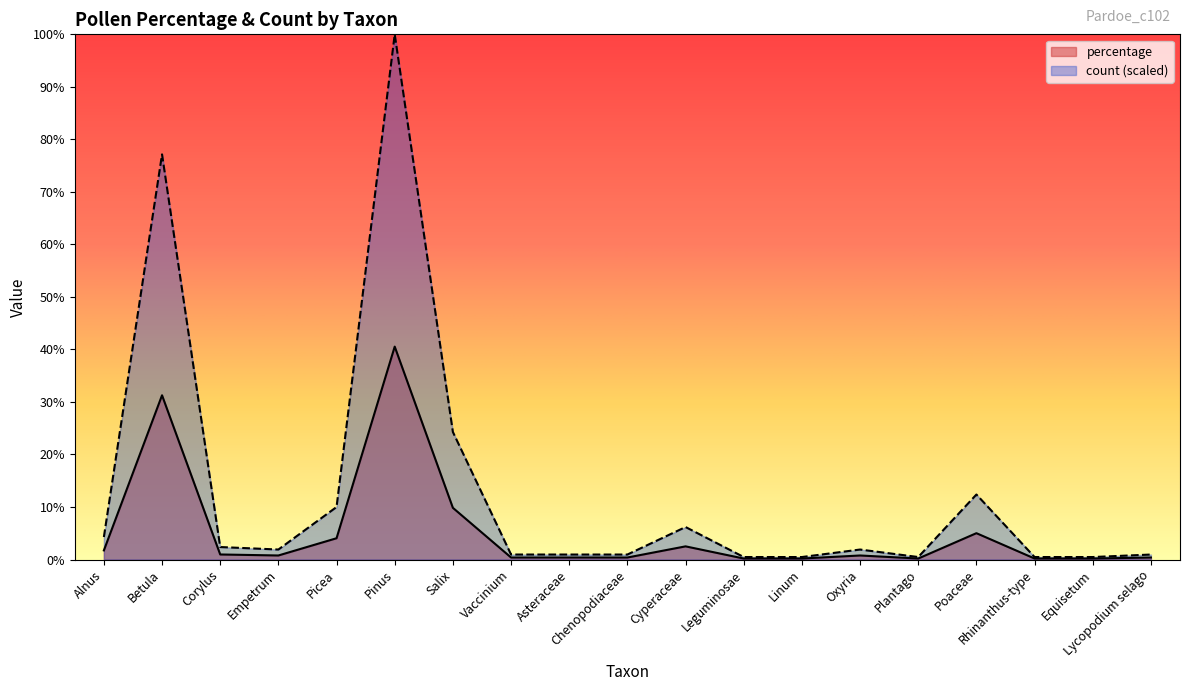

What are all the series names shown in the legend?

percentage, count (scaled)